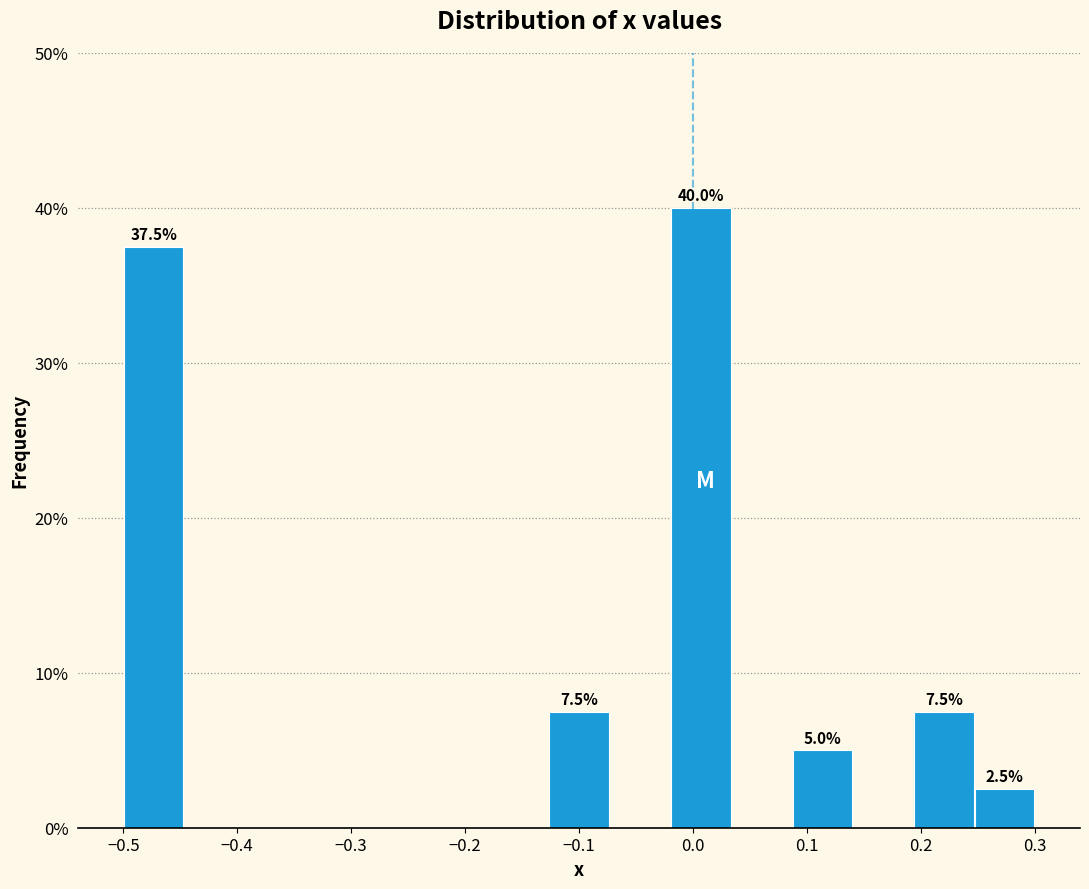

Which range on the x-axis has the tallest bar?

-0.02 to 0.03